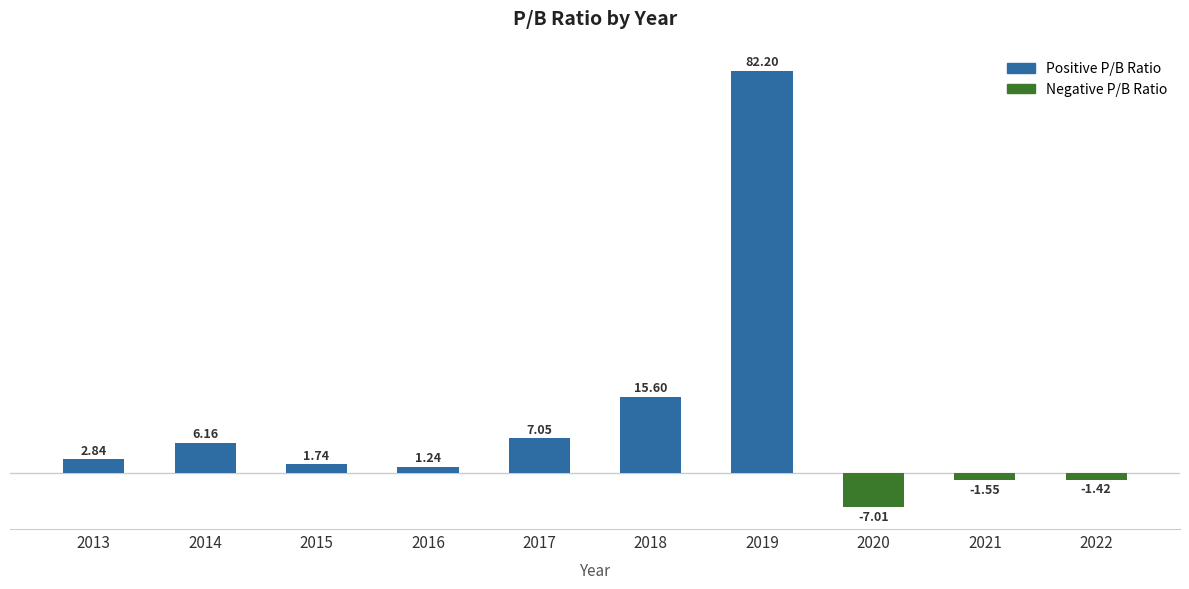

What is the sum of all values?

106.9